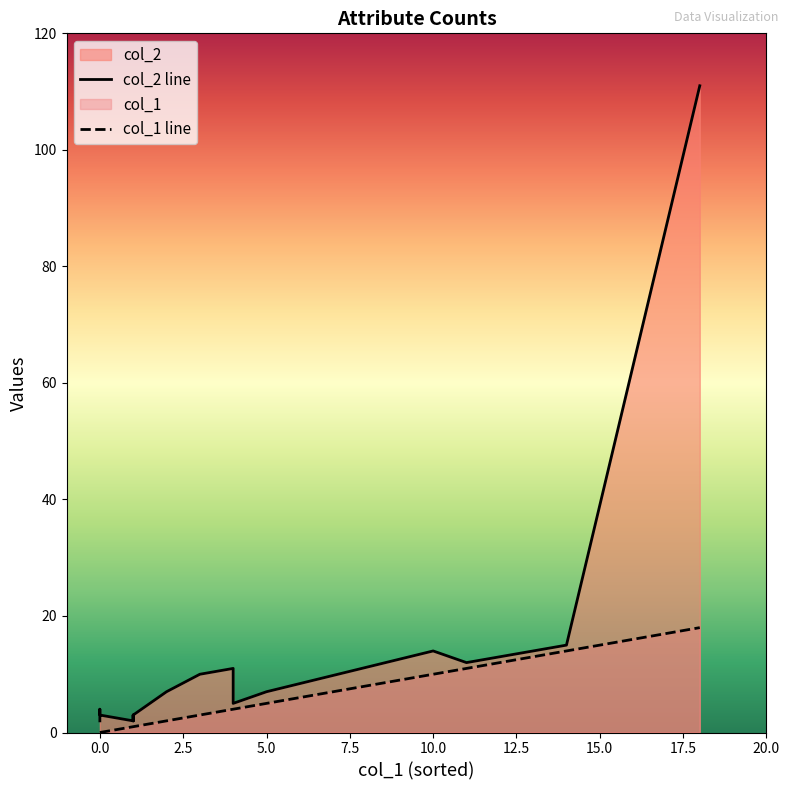

List the series in order of their peak value, lowest first.

col_1, col_2